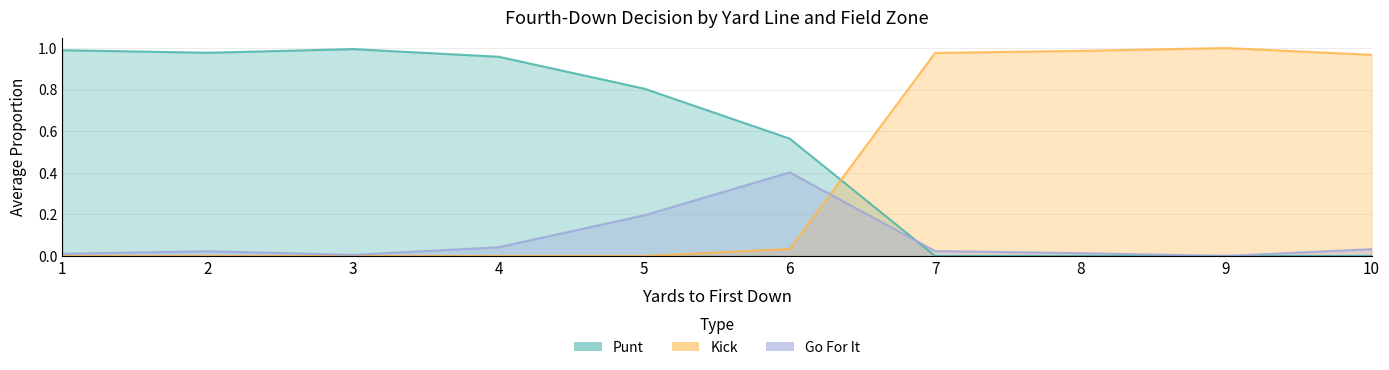

Reading left to right, what are all the values shown in this chart?

kick: 0.0	0.0	0.0	0.0	0.0	0.0	1.0	1.0	1.0	1.0
gofor: 0.0	0.0	0.0	0.0	0.2	0.4	0.0	0.0	0.0	0.0